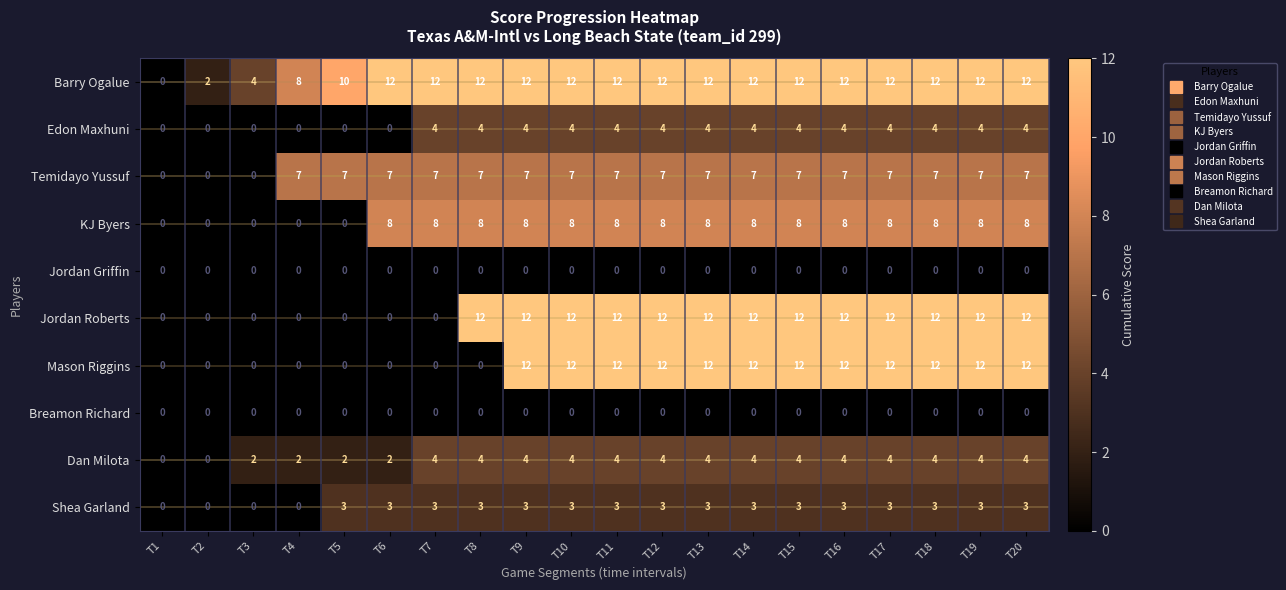

Read the Jordan Roberts value at T16, to the nearest 10.

10